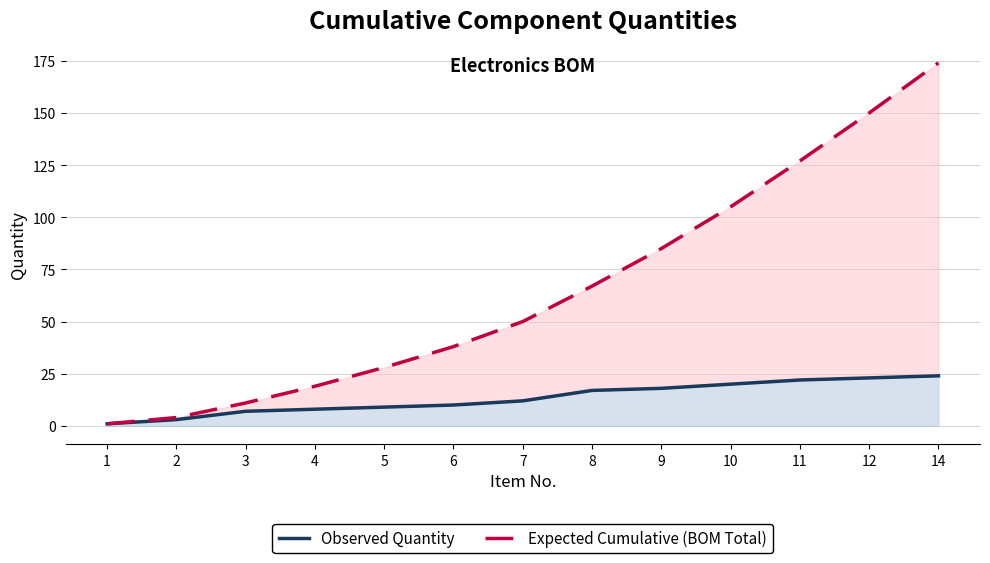

Which category has the highest value in the Observed Quantity series?

14